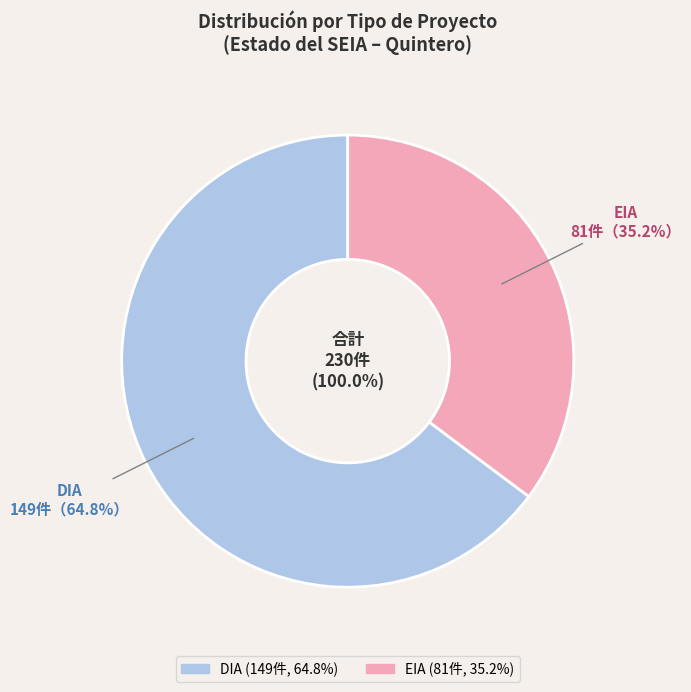

To the nearest percent, what portion does EIA represent?

35%